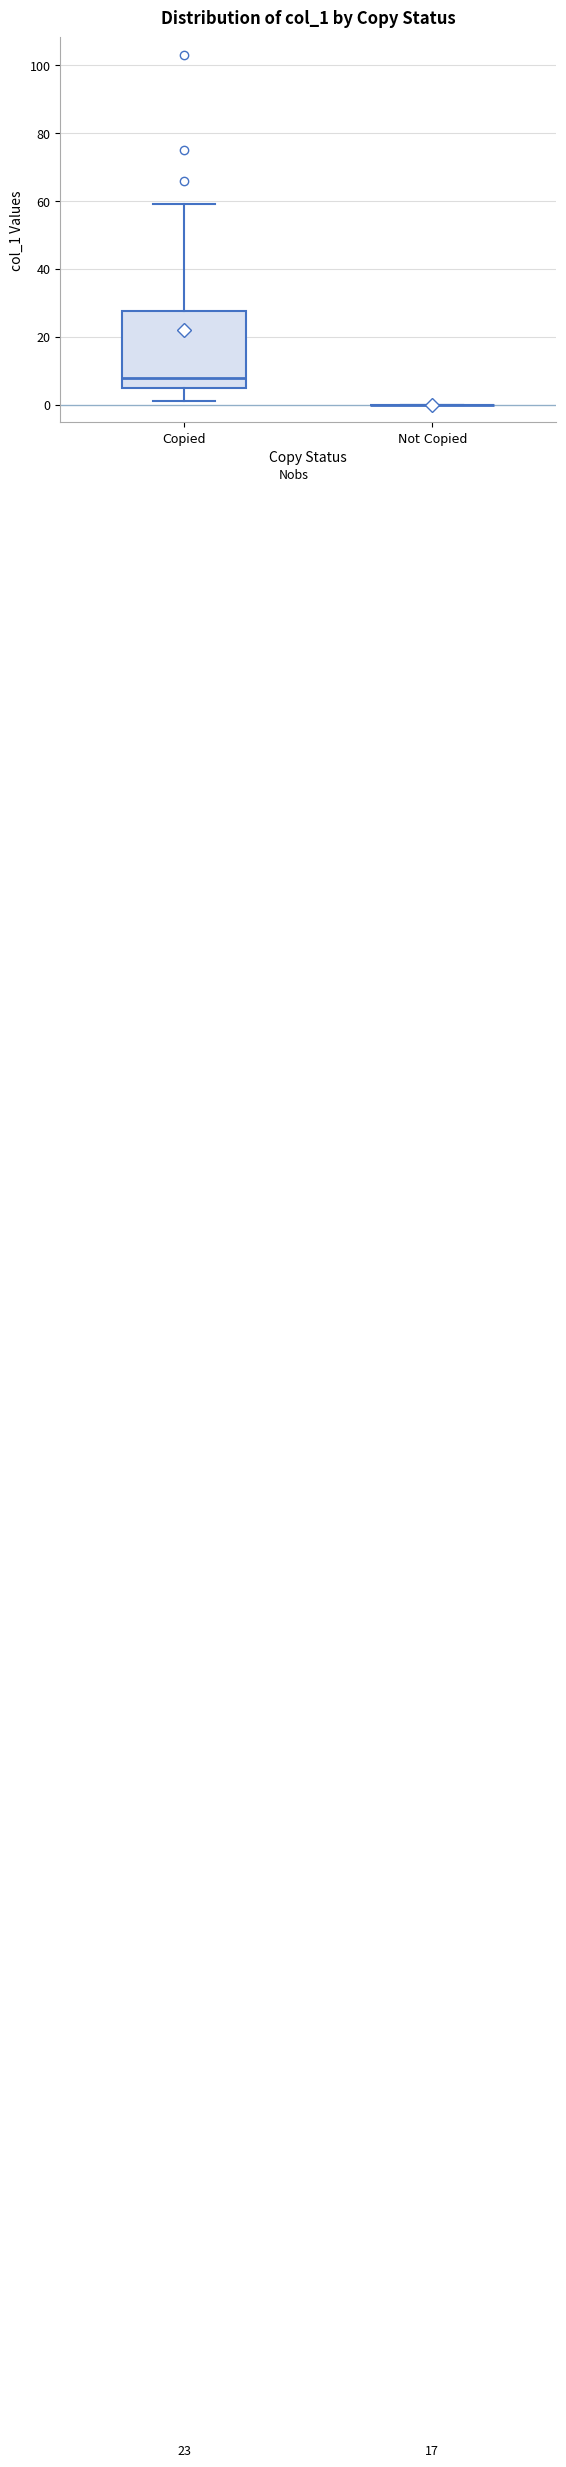

Which box is the tallest, from its lower edge to its upper edge?

Copied